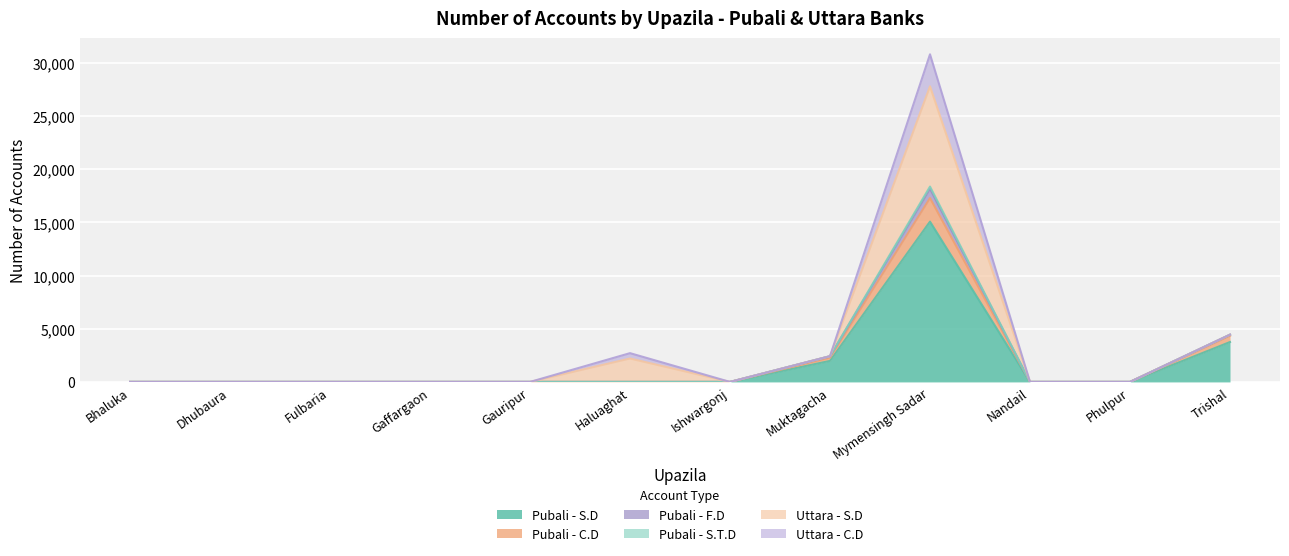

What is the label of the 3rd point from the left?

Fulbaria